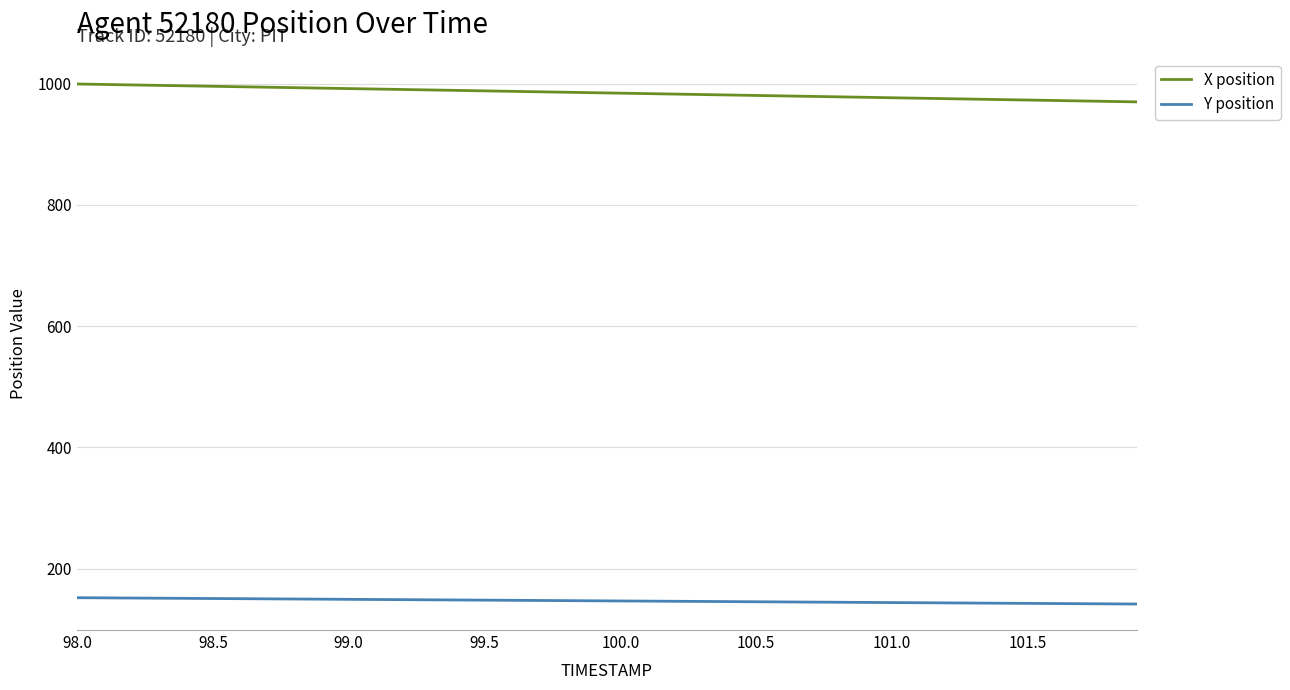

Rank the series by their maximum value, from lowest to highest.

Y position, X position